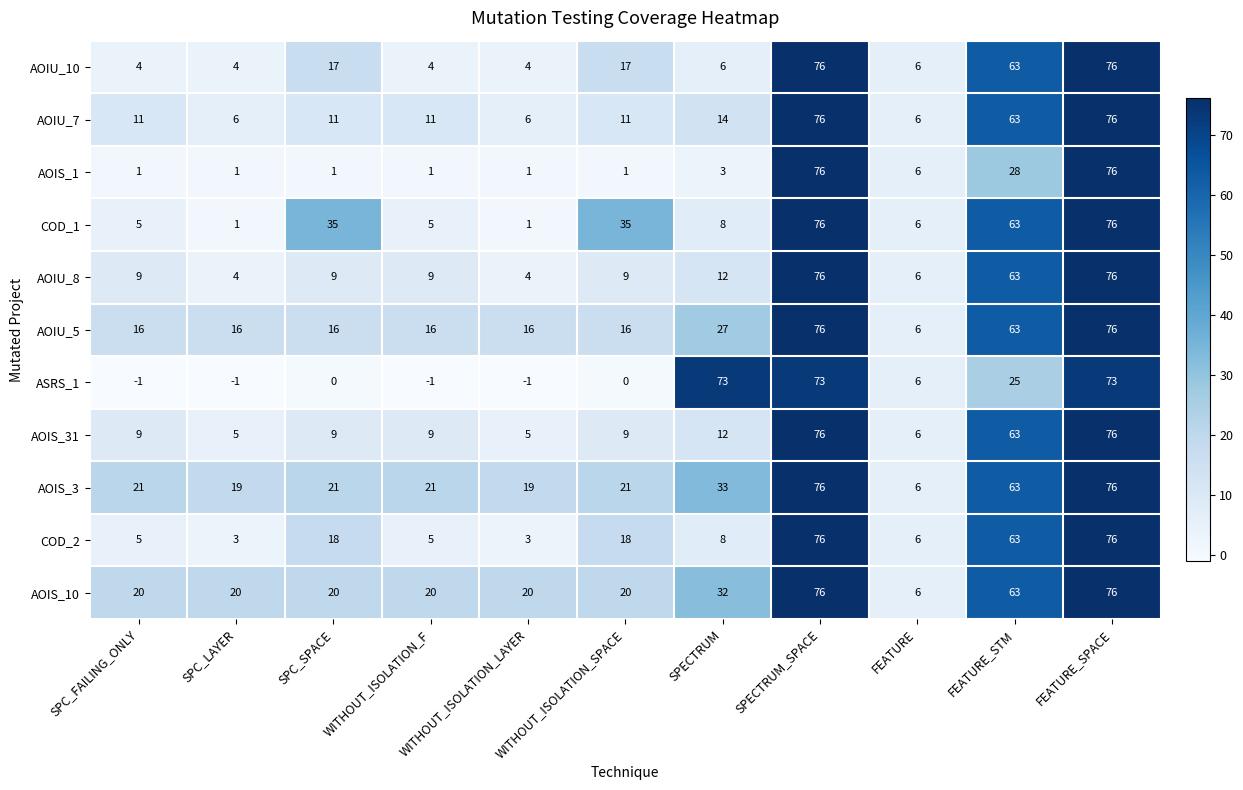

At which label is AOIU_8 closest to 40?

FEATURE_STM